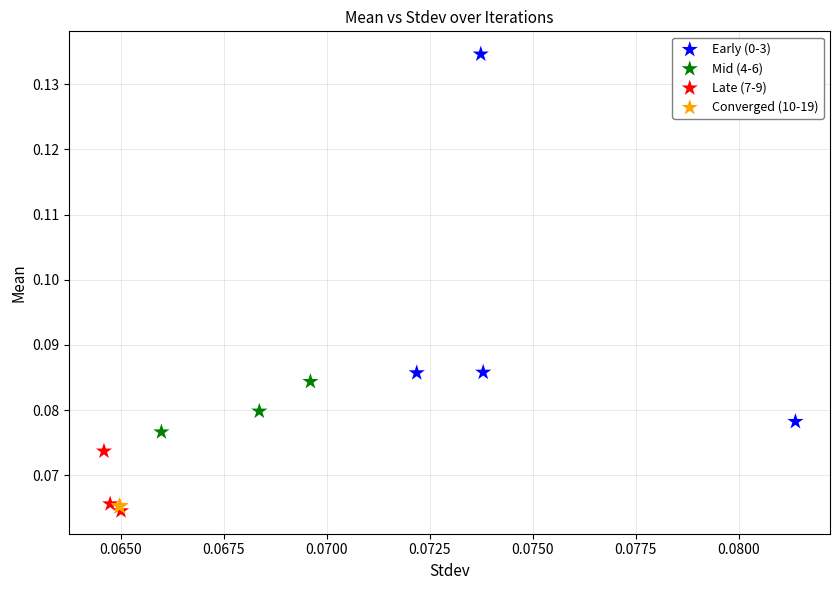

Which series contains the highest Y value?

Early (0-3)